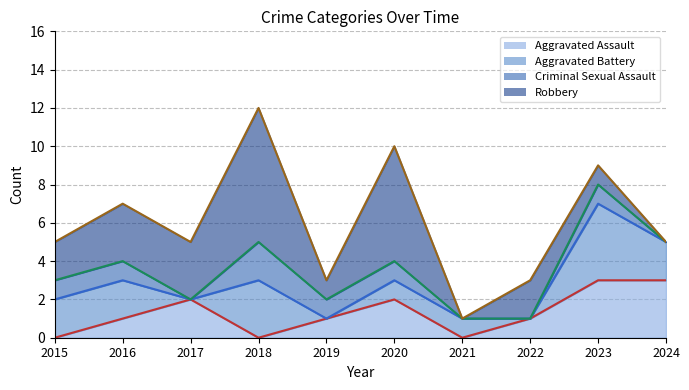

At which label is Criminal Sexual Assault closest to 1?

2015